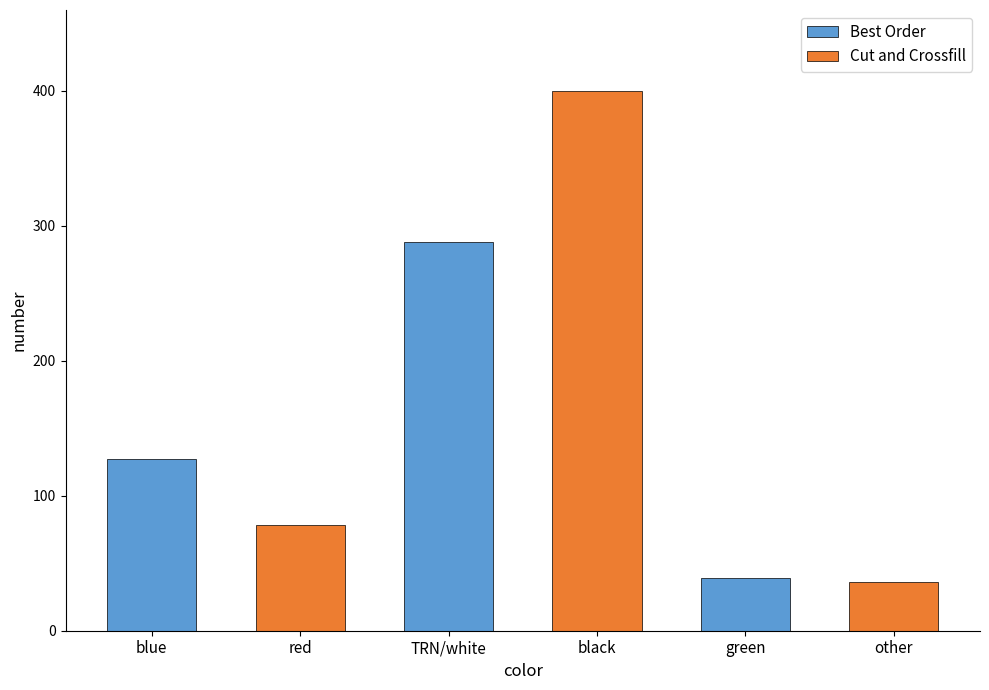

At which category does the chart reach its peak across all series?

black